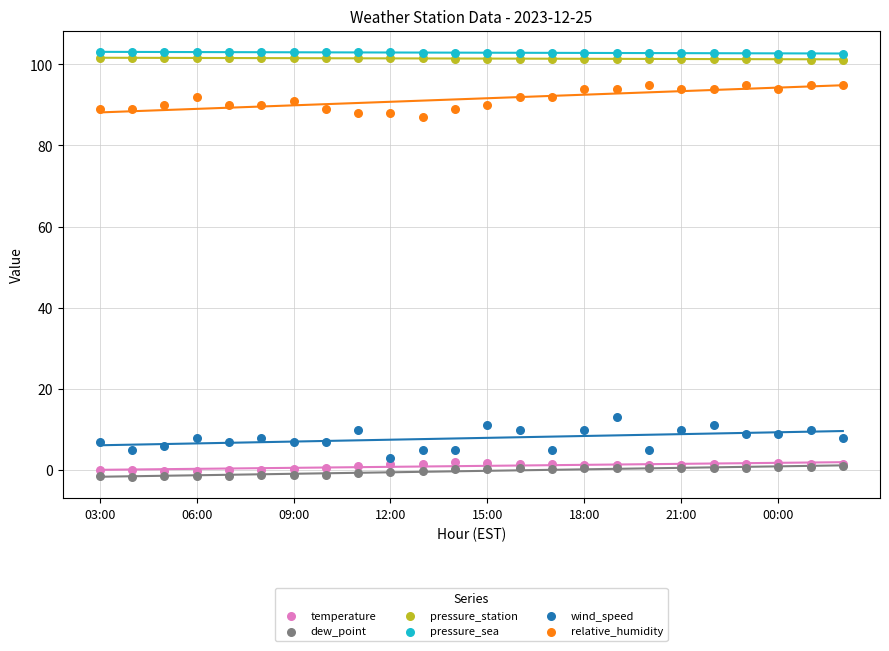

Which series has the largest Y range (max minus min)?

wind_speed